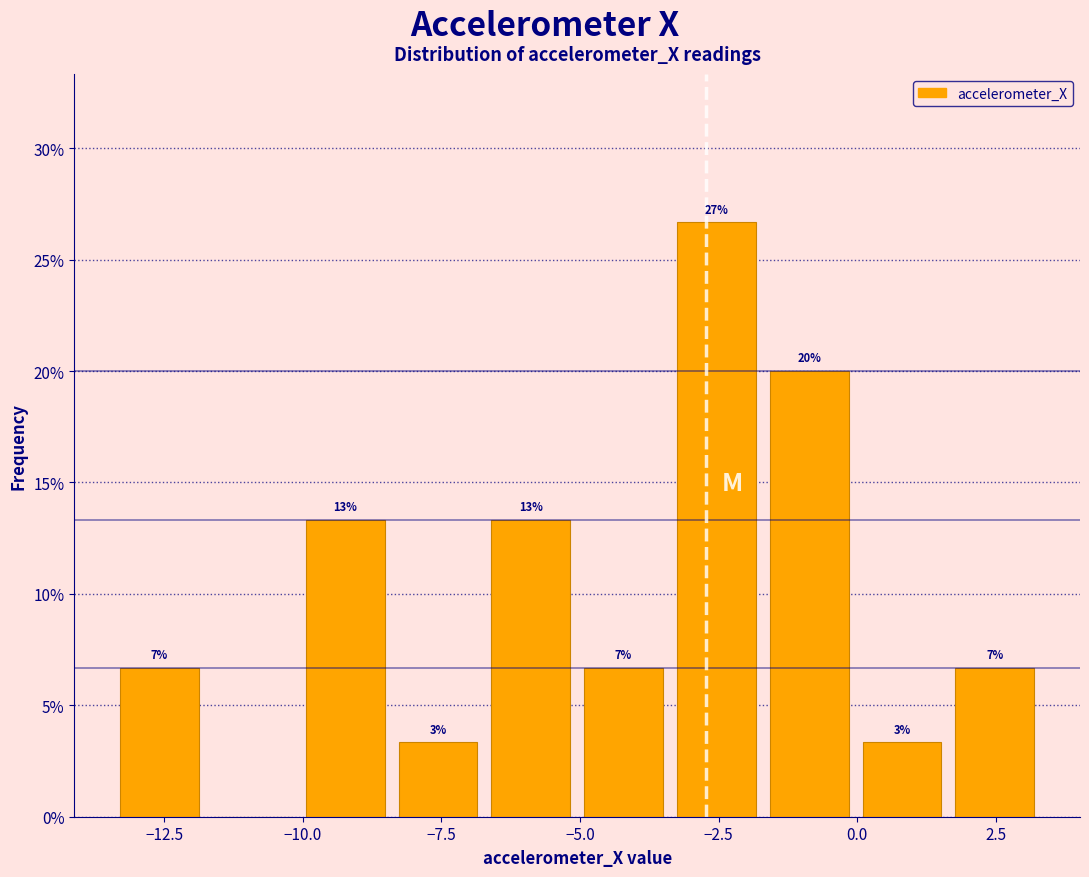

Around what value on the x-axis is the tallest bar? Give the approximate position of its centre, as read against the axis.

-2.5